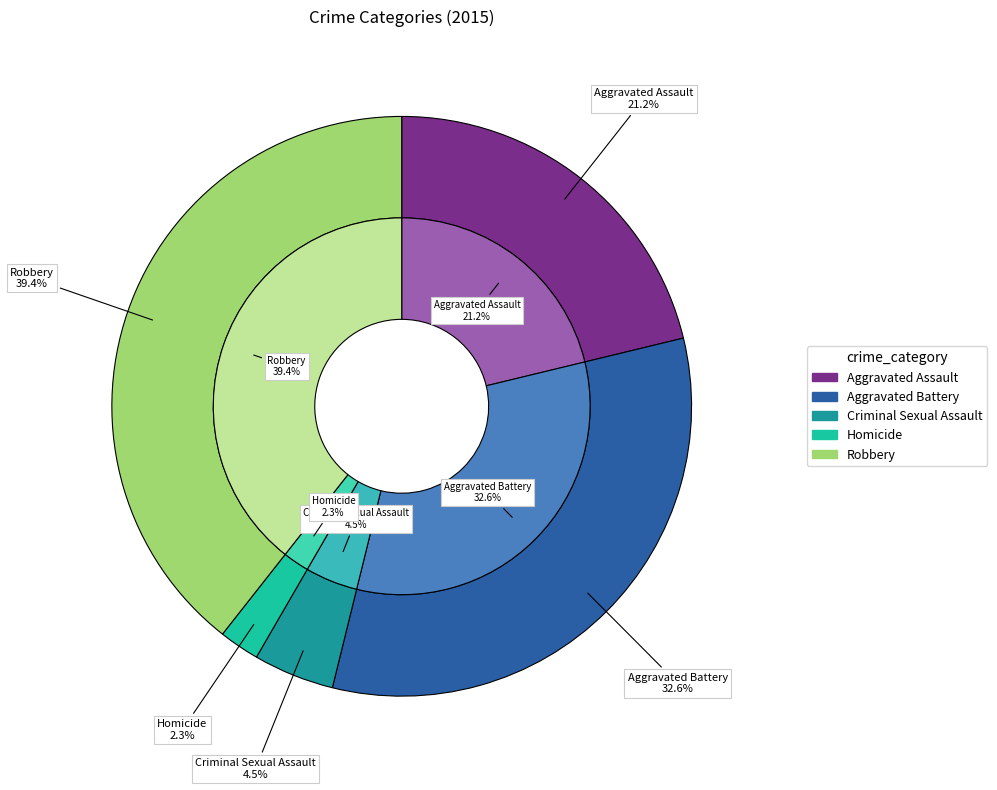

Count the number of slices in the pie.

5